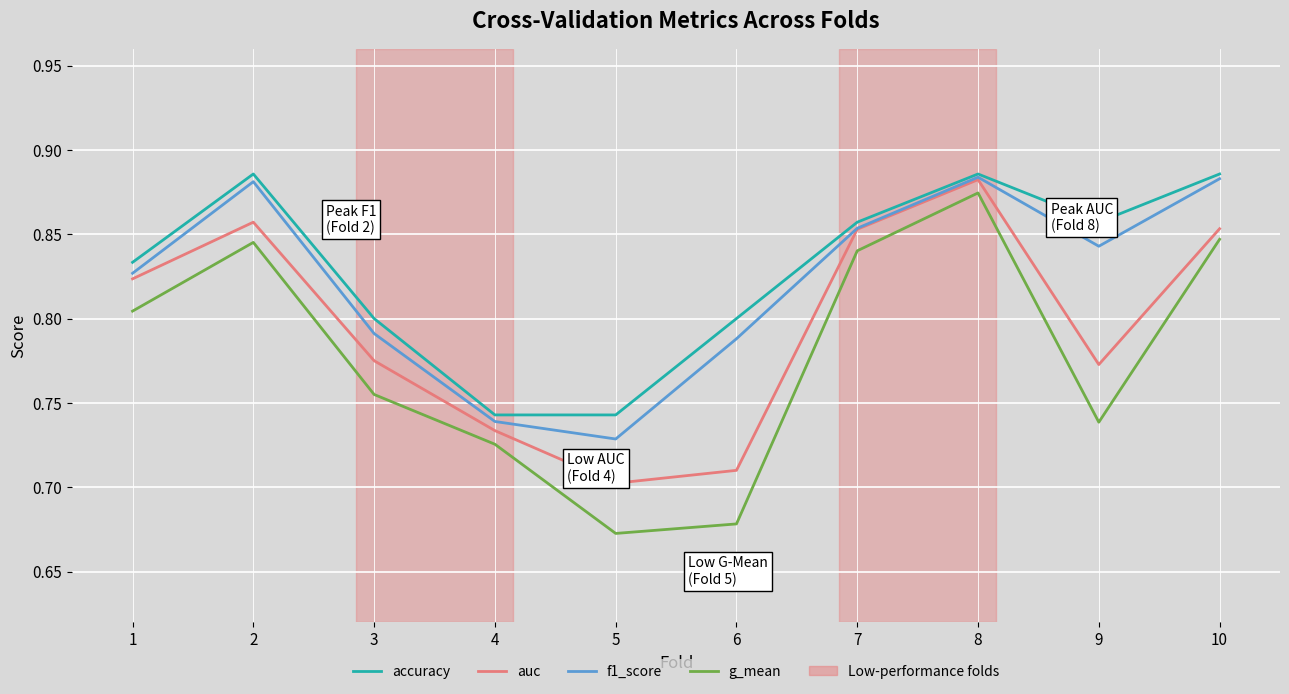

Which category has the lowest value in the auc series?

5